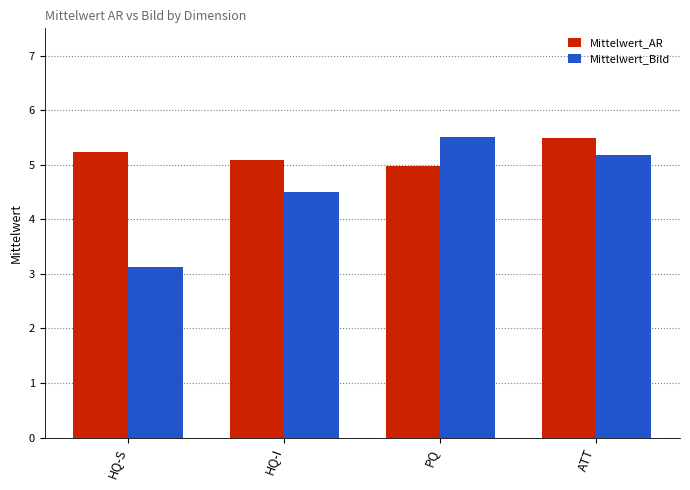

What is the difference between the Mittelwert_AR values at PQ and HQ-S?

0.2